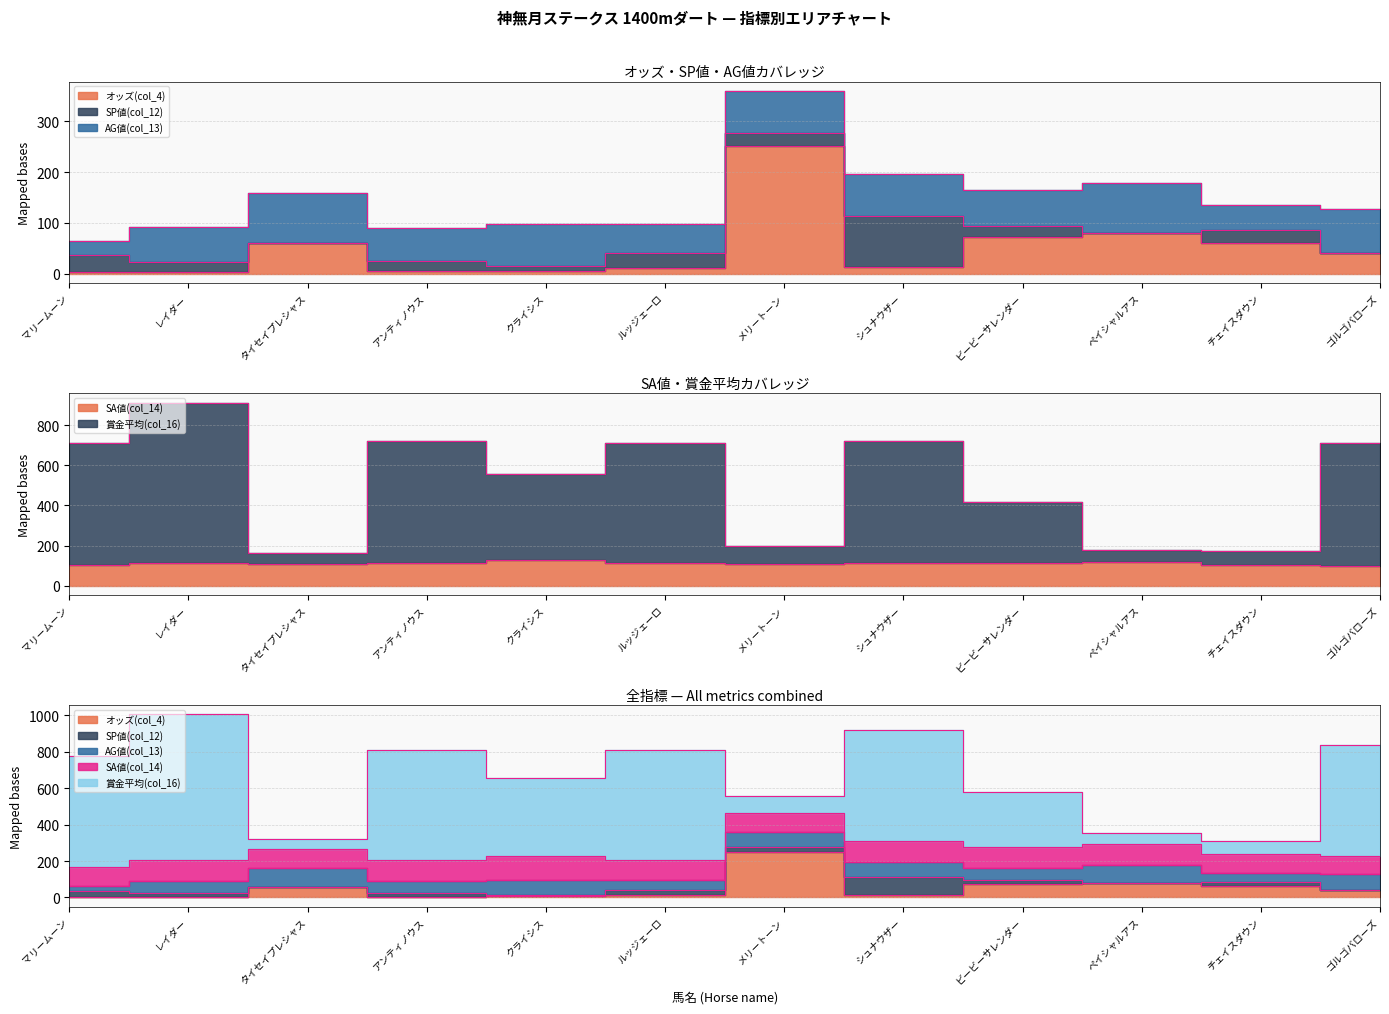

What is the greatest value displayed?

913.0